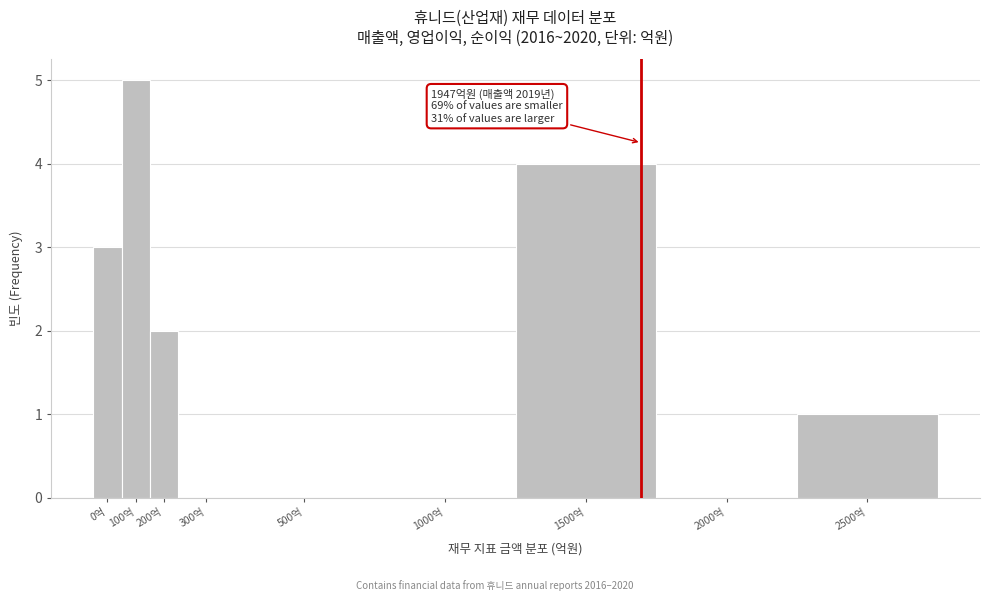

Reading left to right, extract all data points from this chart.

0억=3	100억=5	200억=2	300억=0	500억=0	1000억=0	1500억=4	2000억=0	2500억=1